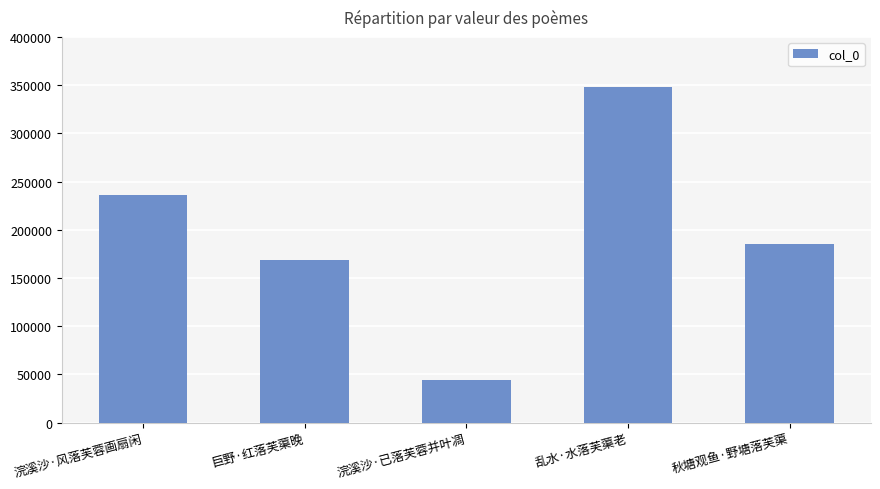

The chart shows a value of 122181 at 秋塘观鱼·野塘落芙蕖. True or false?

False